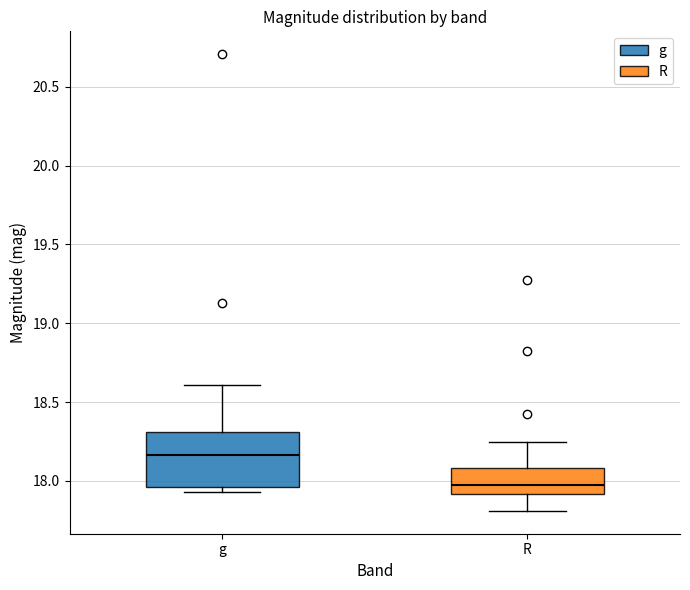

Reading left to right, read every box against the y-axis: the position of its median line, the range the box covers, and the ends of its whiskers. The values are not printed on the chart, so give them approximately, as read against the axis.

g: median 18.15, box 17.95 to 18.30, whiskers 17.95 (just below the box's lower edge) to 18.60
R: median 17.95, box 17.90 to 18.10, whiskers 17.80 to 18.25